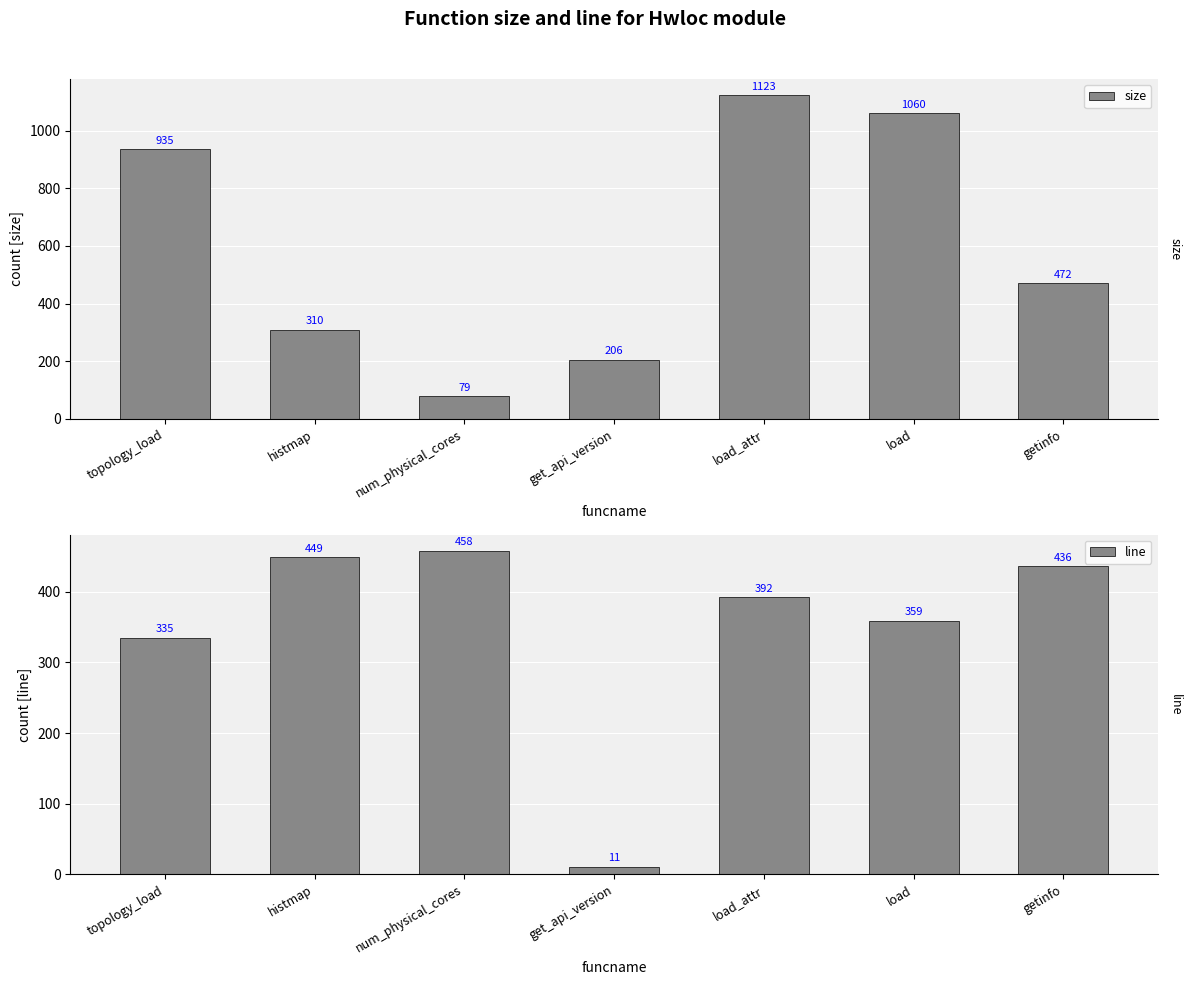

Is the value of line at load_attr greater than the value of size at load_attr?

No